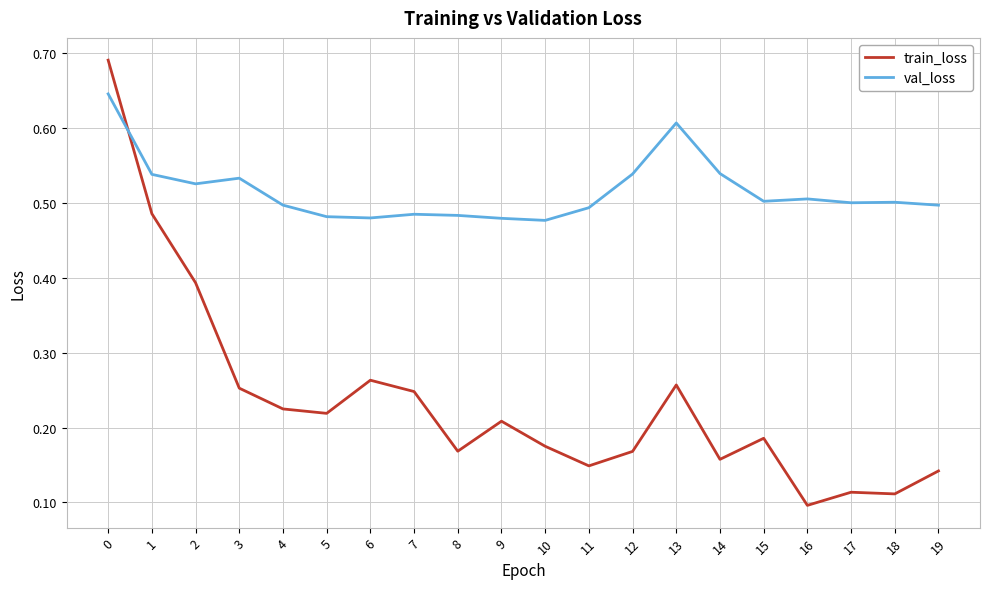

How many train_loss values are between 0 and 1?

20